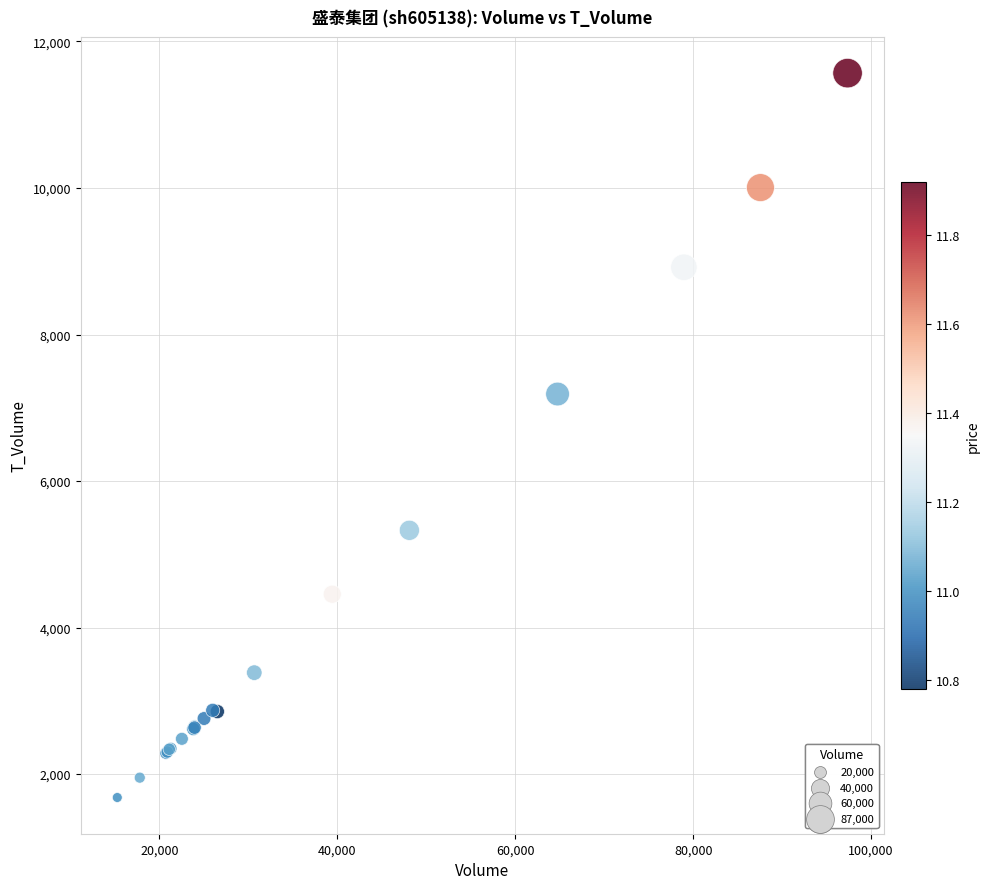

What Y value in the scatter plot is closest to 6624?

7188